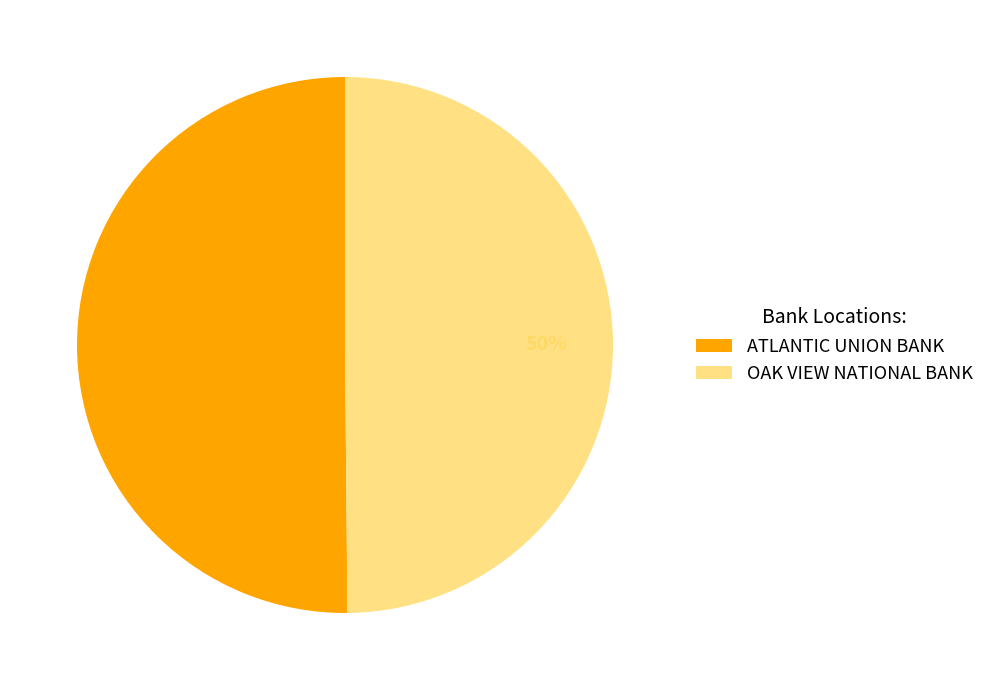

To the nearest percent, what is the combined percentage of ATLANTIC UNION BANK and OAK VIEW NATIONAL BANK?

100%